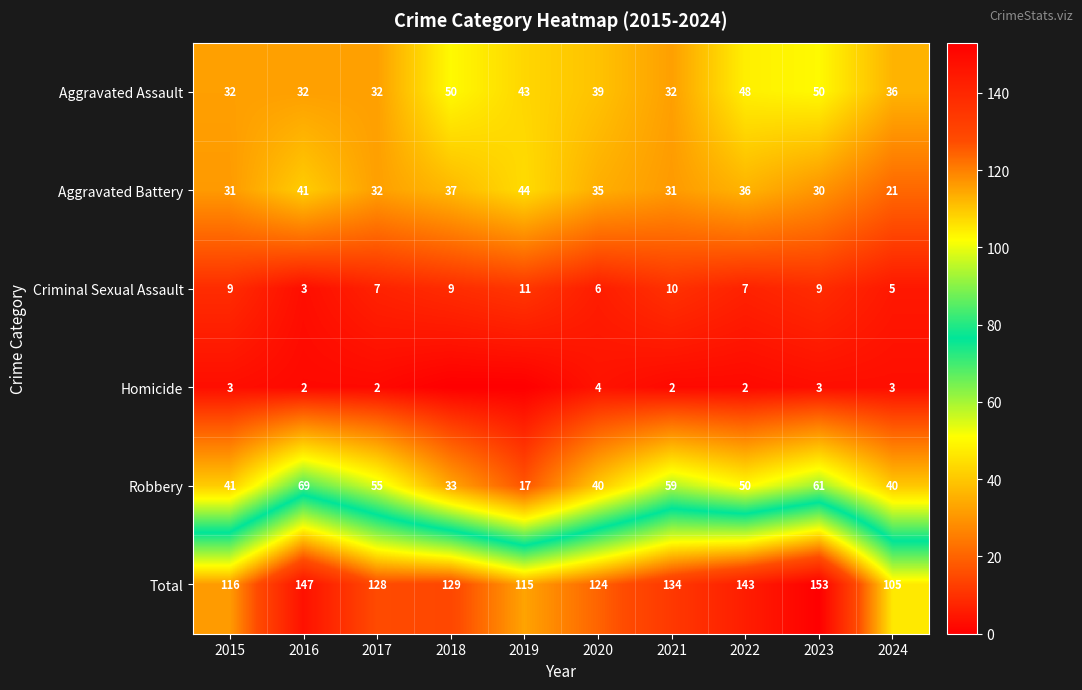

How many series are shown in this chart?

6